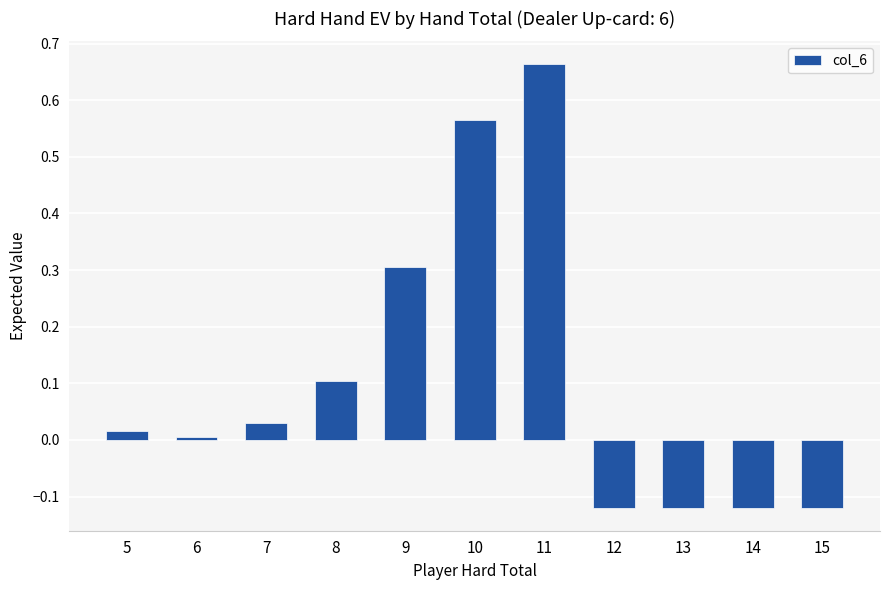

How many distinct data groups are displayed?

1